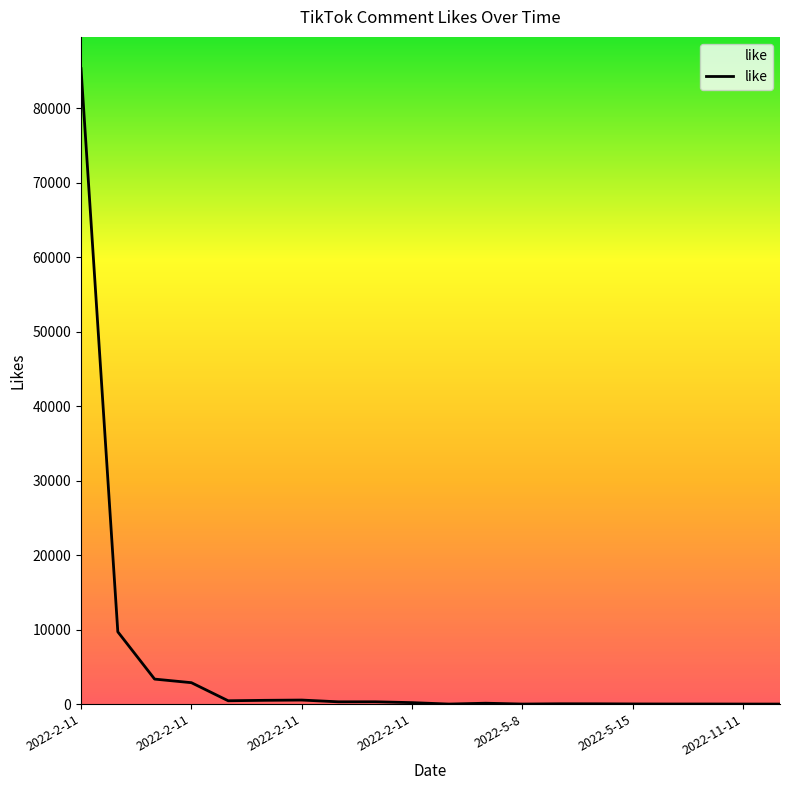

What is the greatest value displayed?

85300